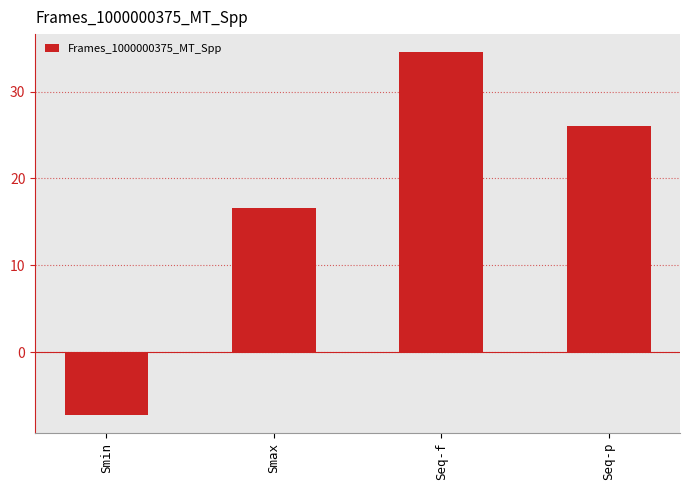

The chart shows a value of 50.6 at Seq-f. True or false?

False